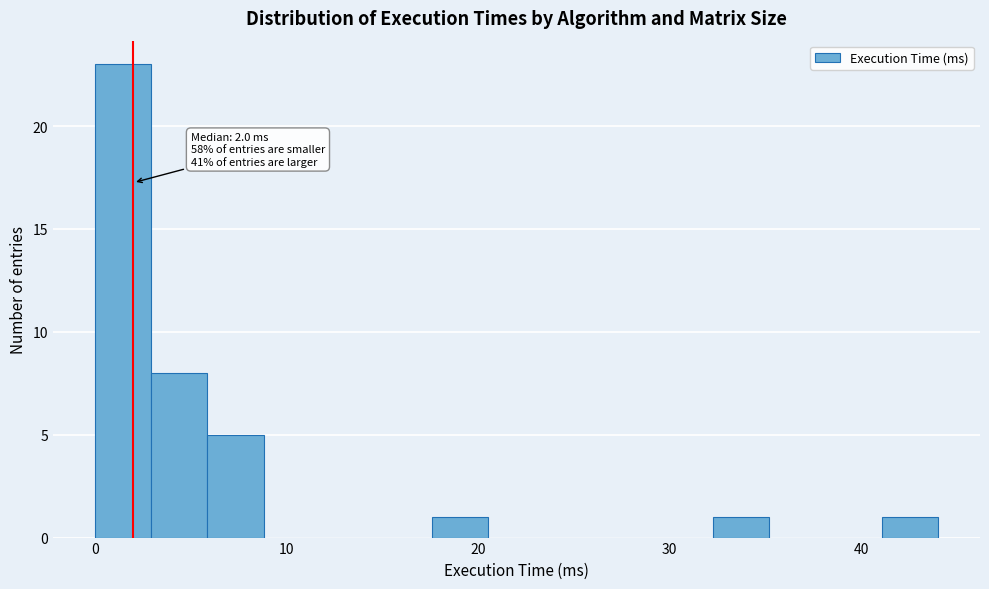

Around what value on the x-axis is the tallest bar? Give the approximate position of its centre, as read against the axis.

1